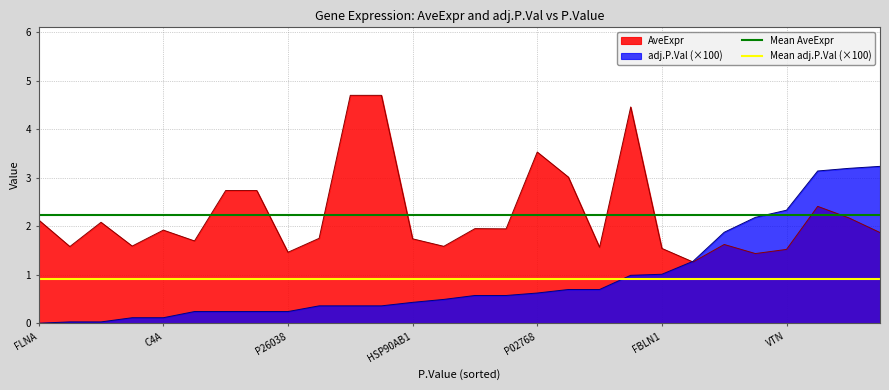

What is the lowest value of the AveExpr series?

1.3